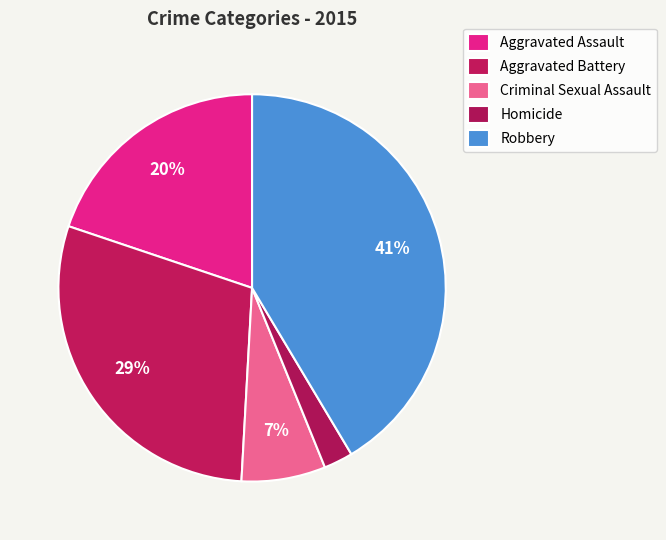

How many segments does this pie chart have?

5